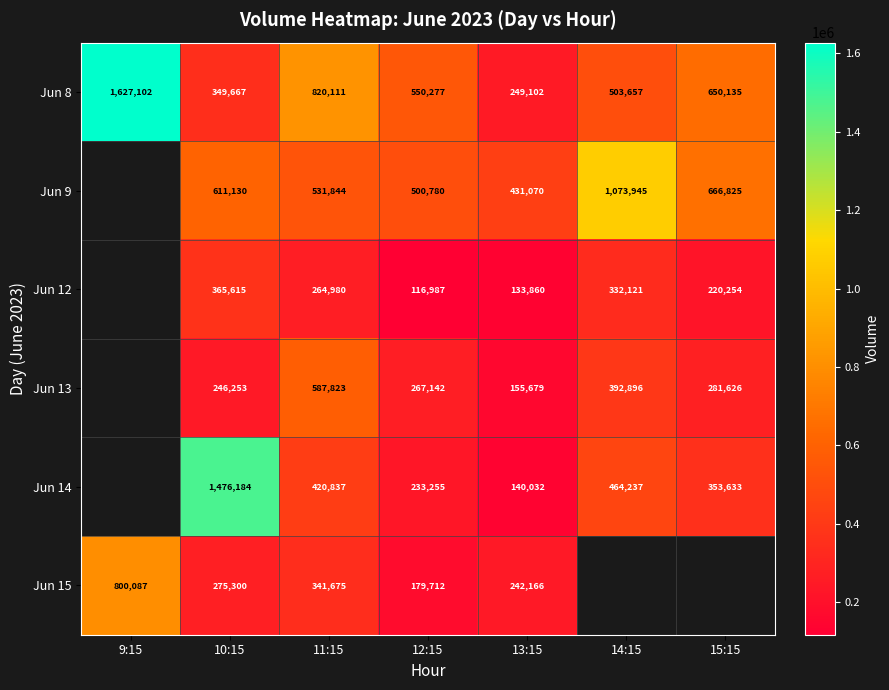

What is the total value across all series at 10:15?

3324149